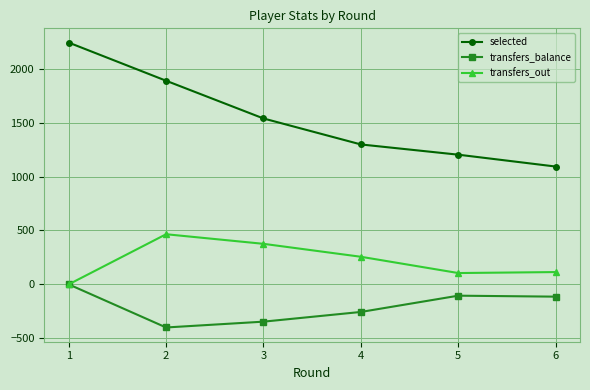

Where is the first local minimum for transfers_out?

5